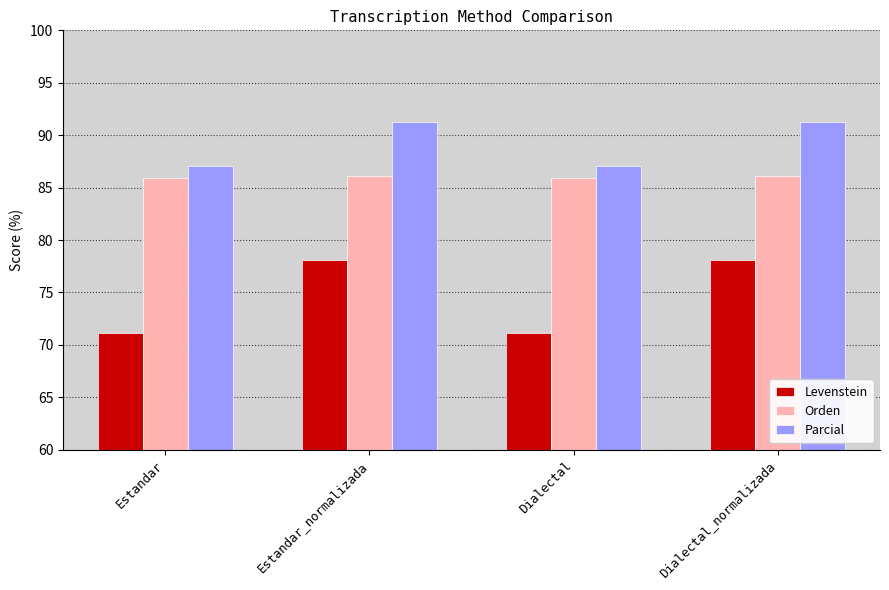

Which series changed the most between Dialectal and Dialectal_normalizada?

Levenstein